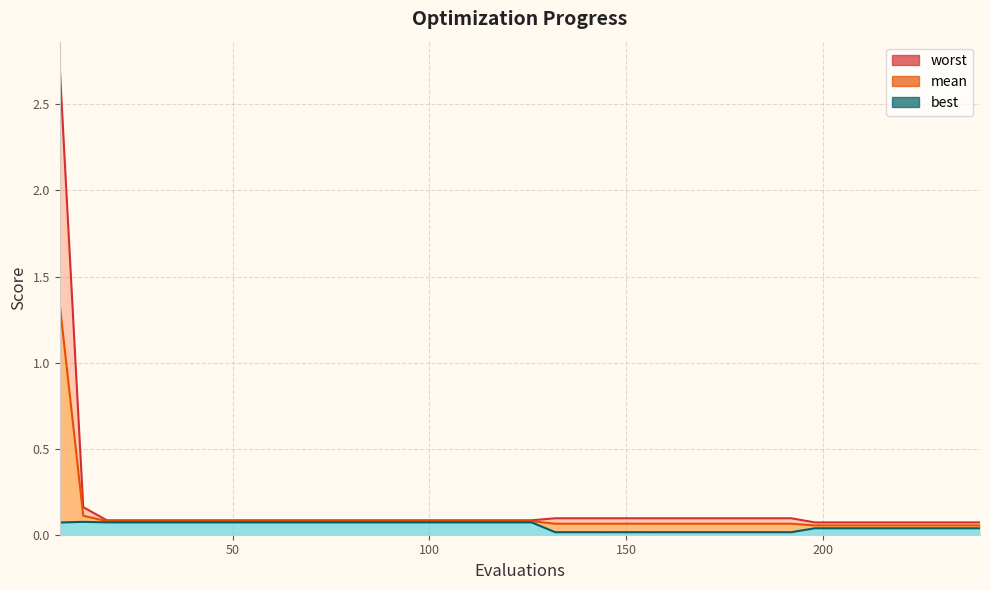

True or false: worst and best cross at least once.

False